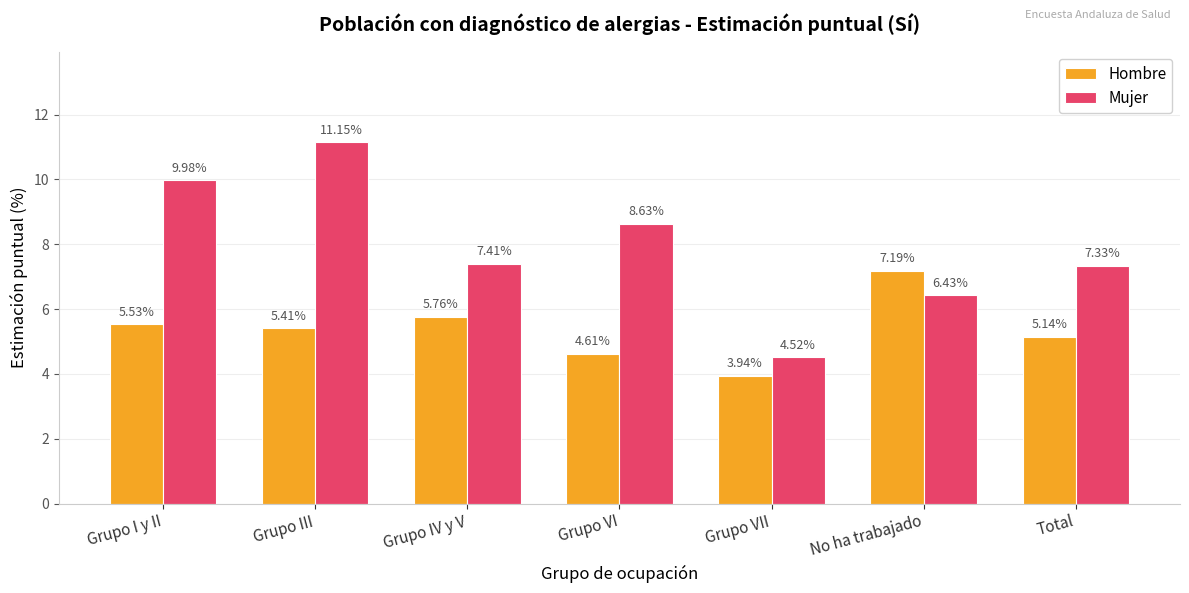

At which label does Hombre reach its minimum?

Grupo VII